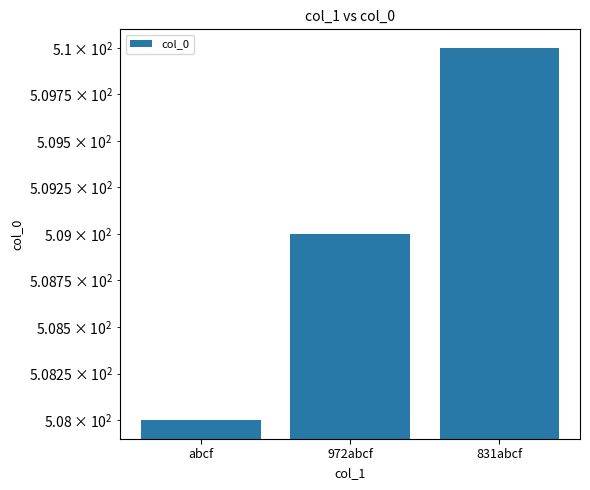

Which category has the lowest value across all series?

abcf